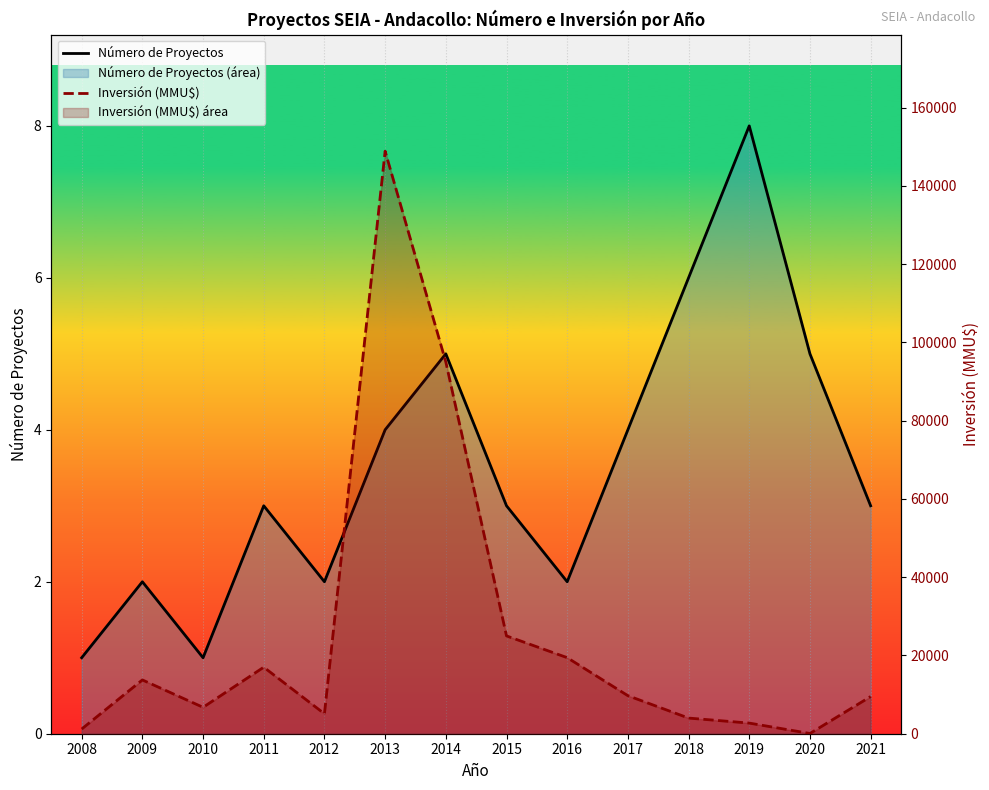

Which series changed the most between 2011 and 2019?

Inversión (MMU$)